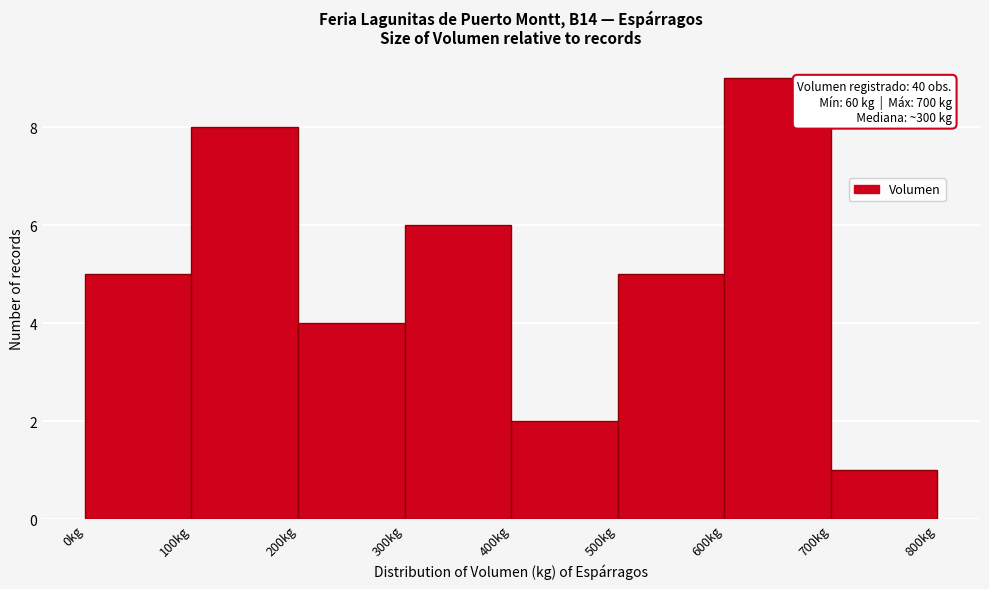

Over which range of the x-axis is the bar tallest?

600 to 700